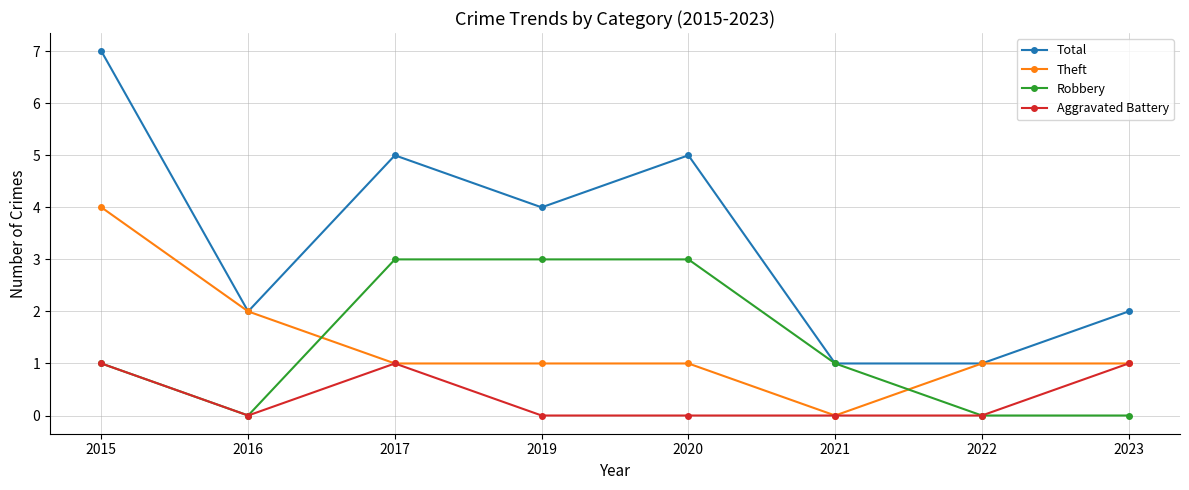

What is the sum of the Robbery values at 2019 and 2022?

3